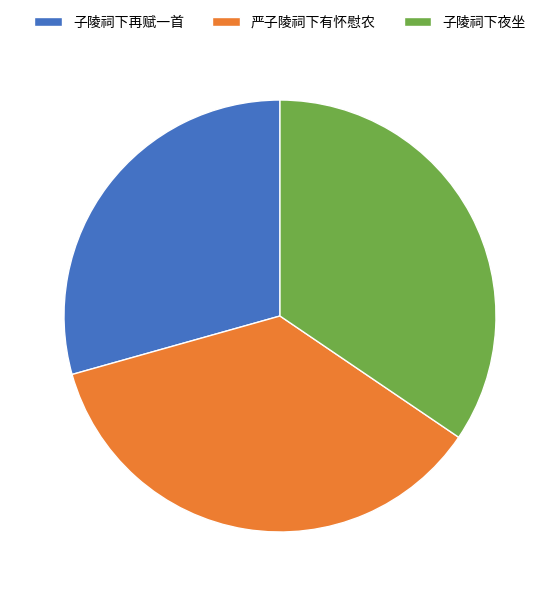

Approximately how many times larger is the value at 子陵祠下夜坐 compared to 子陵祠下再赋一首?

1.2